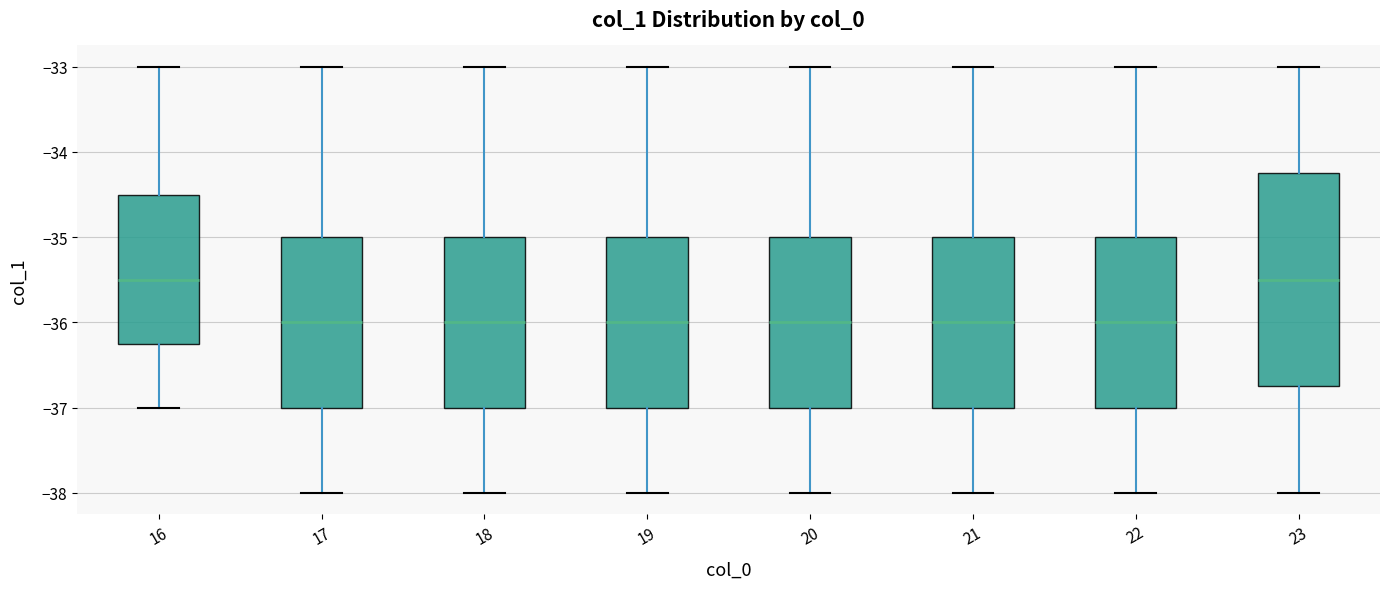

Which box is the tallest, from its lower edge to its upper edge?

23